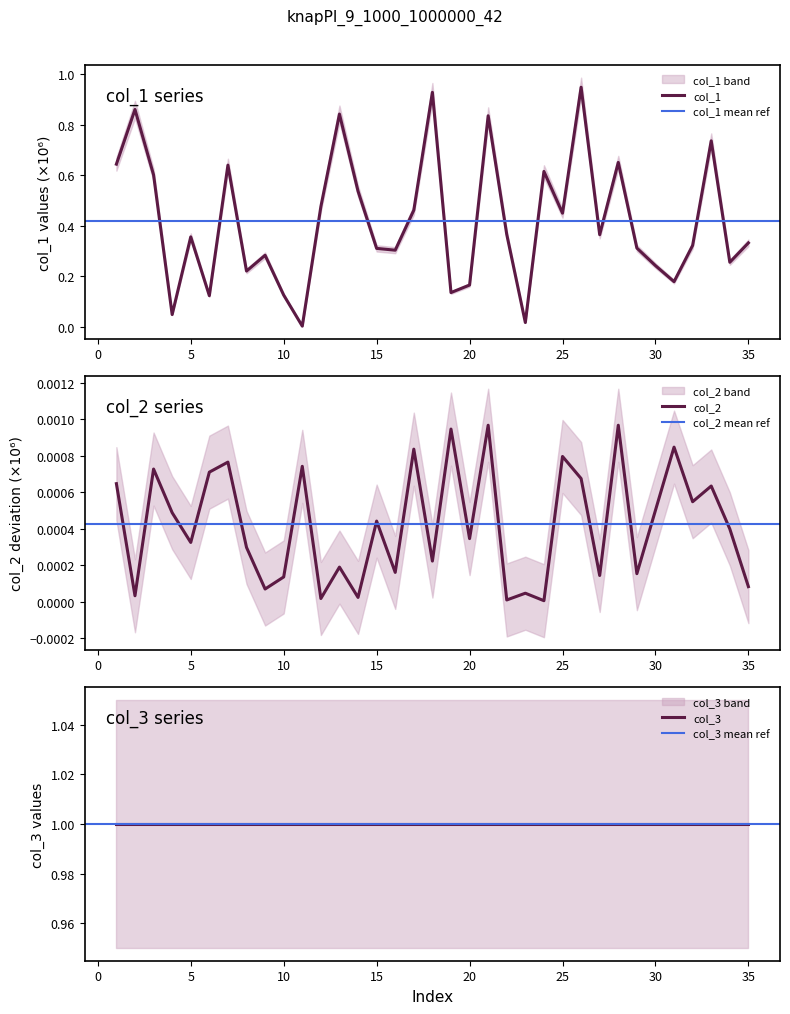

The col_1 series shows 0.5 at 5. True or false?

False